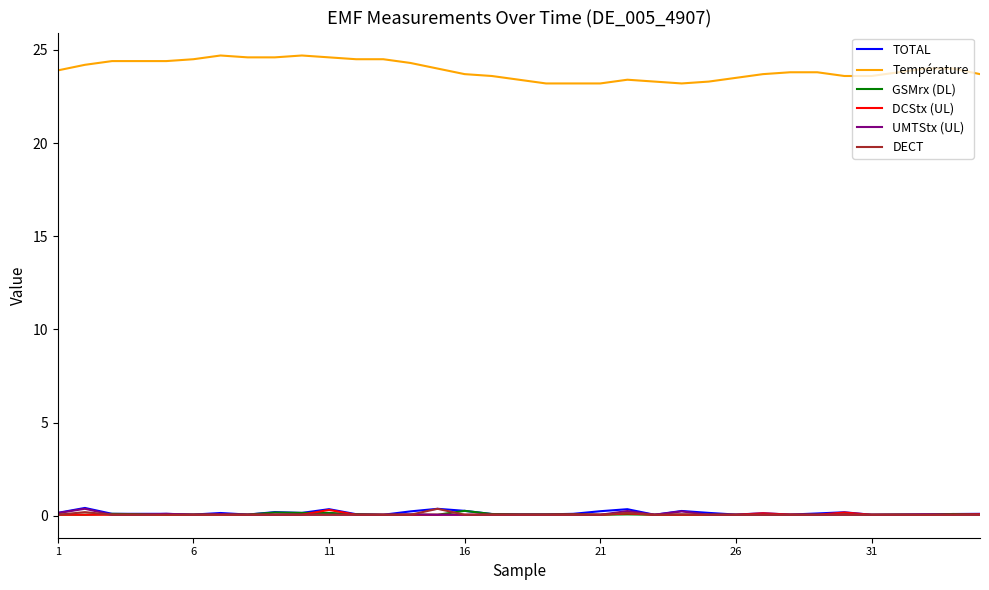

True or false: Température and DECT intersect in this chart.

False